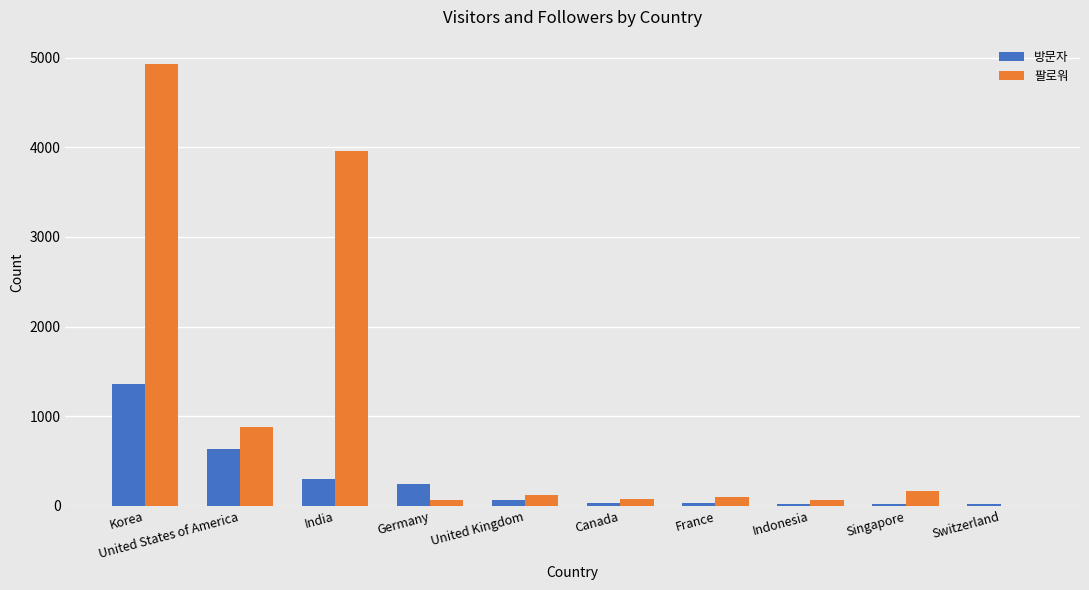

Which series has the largest range (max minus min)?

팔로워